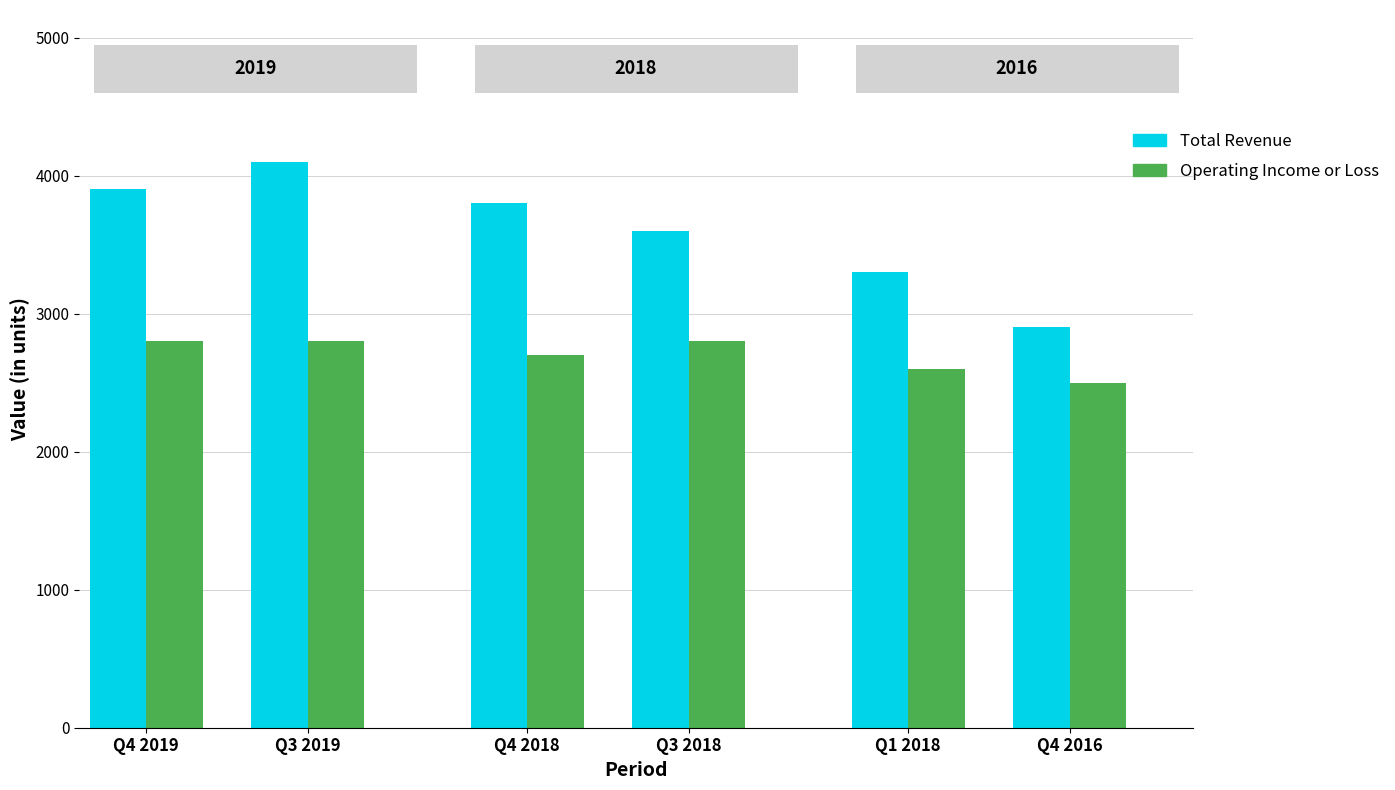

Read the Total Revenue value at Q1 2018.

3300